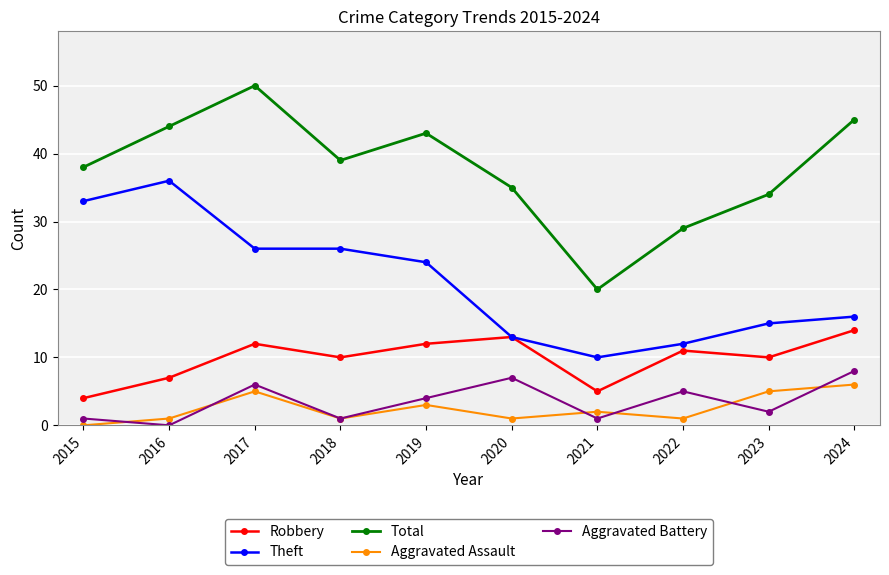

What value does the Aggravated Assault series have at 2021?

2